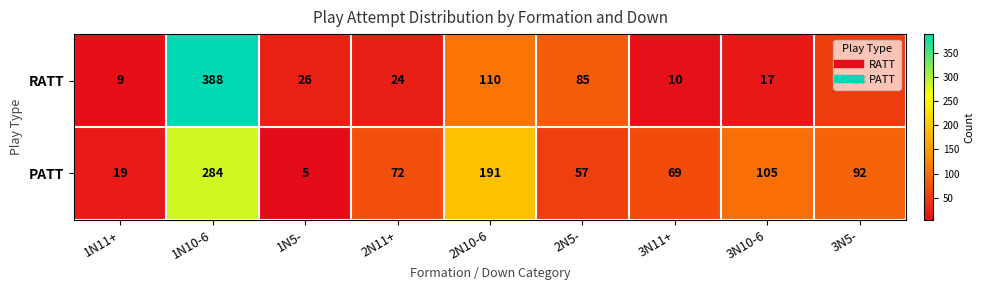

Rank the series at 3N5- from lowest to highest value.

RATT, PATT